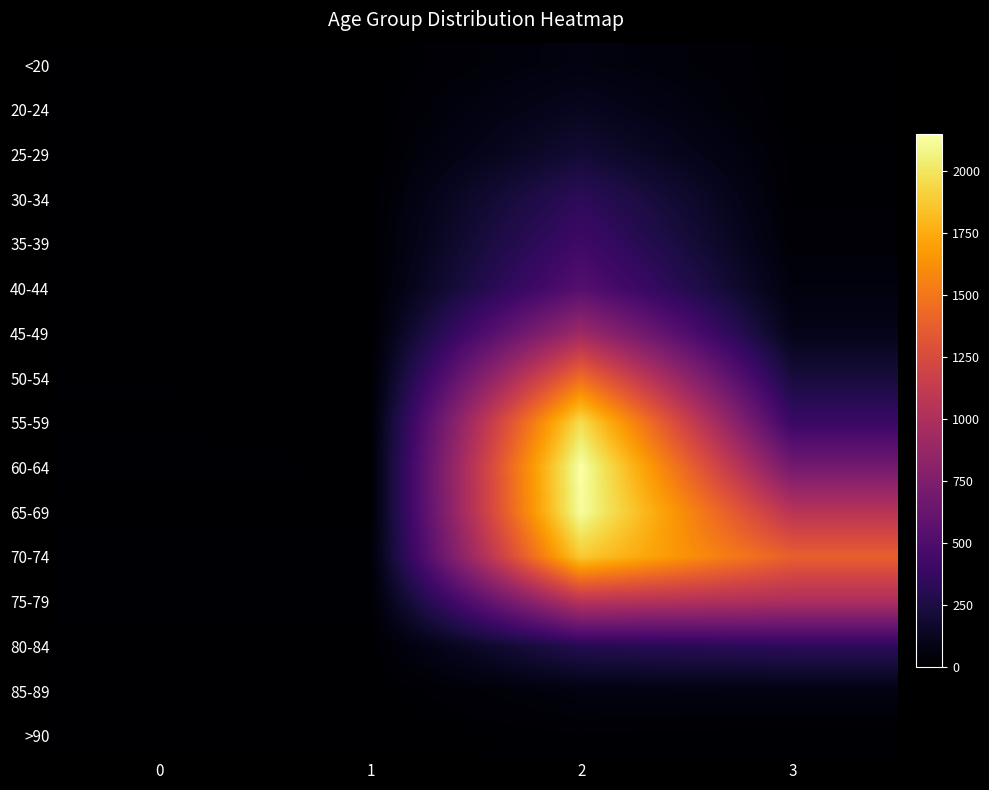

How many distinct data groups are displayed?

16